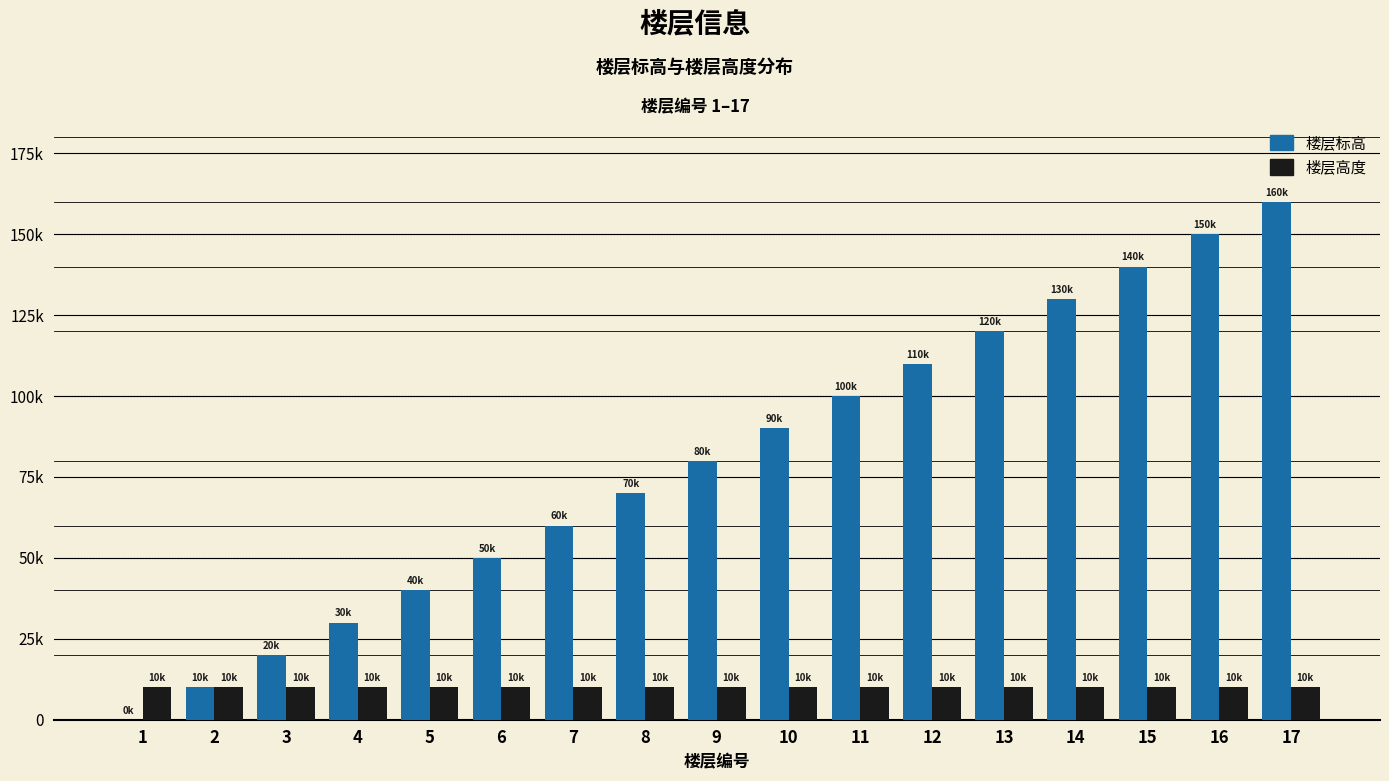

The 楼层高度 series shows 6698 at 17. True or false?

False